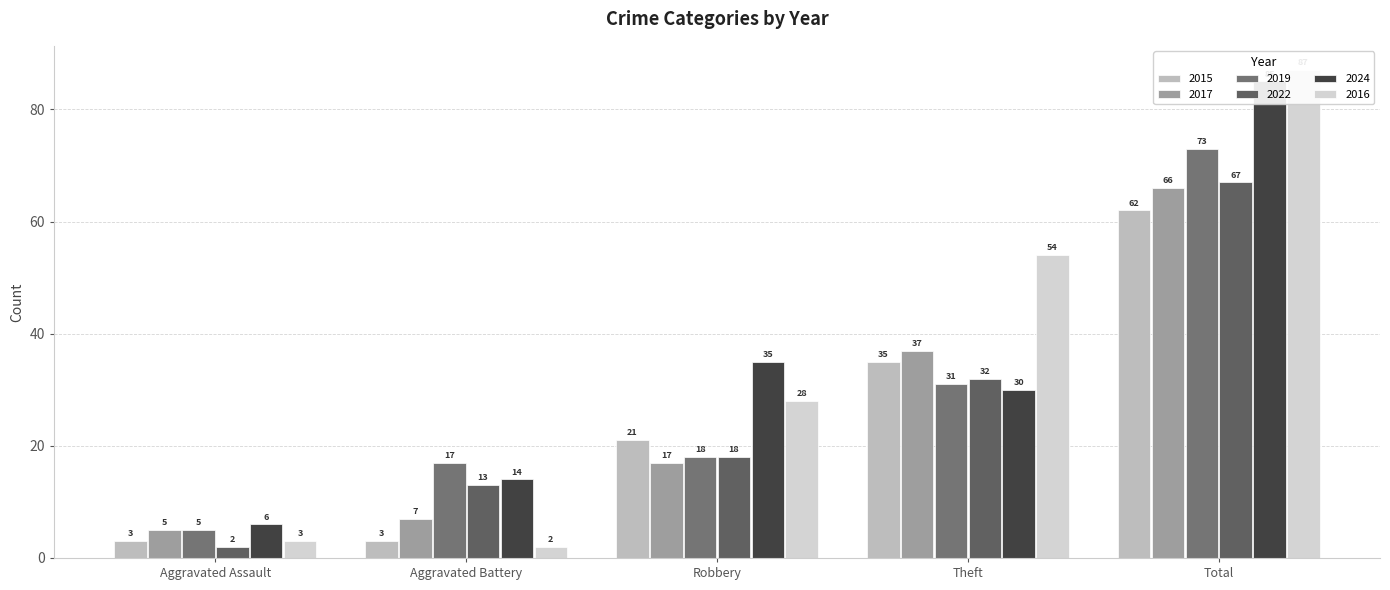

How many categories are shown in the chart?

5